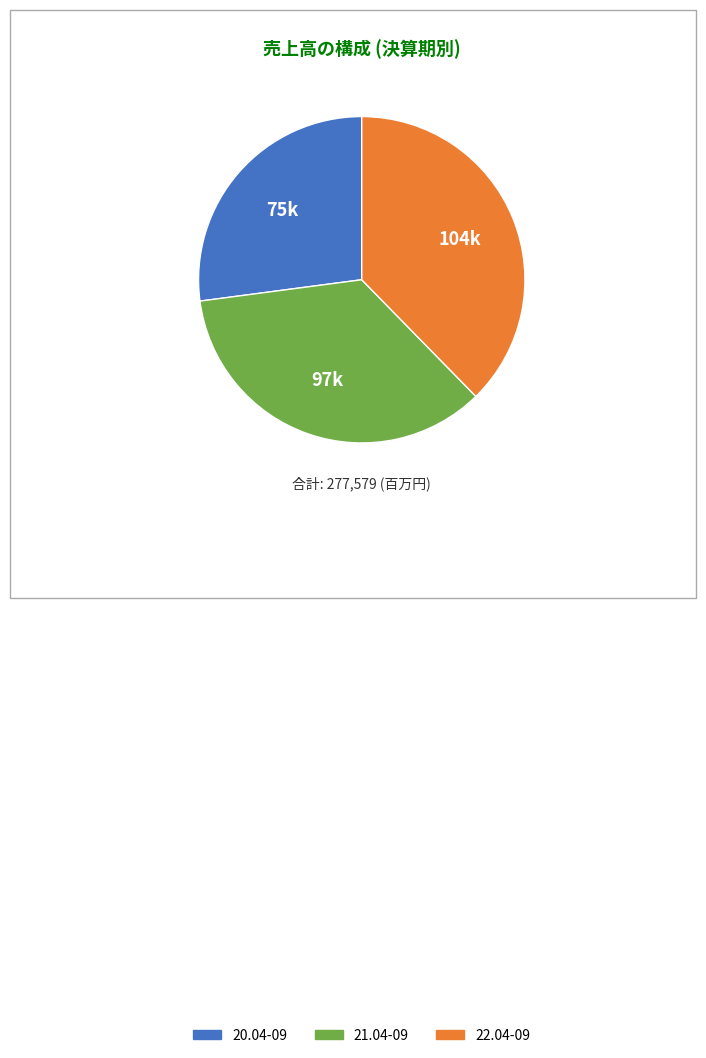

Rank the categories by value from highest to lowest.

22.04-09, 21.04-09, 20.04-09